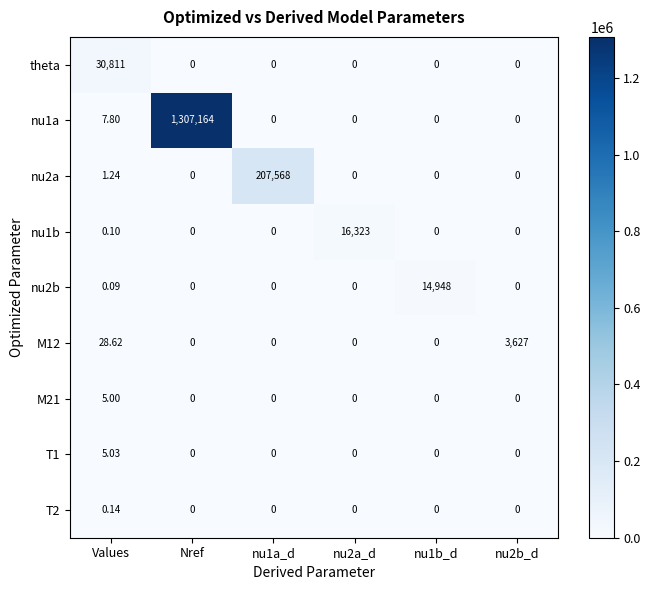

Which category has the highest value in the theta series?

Values